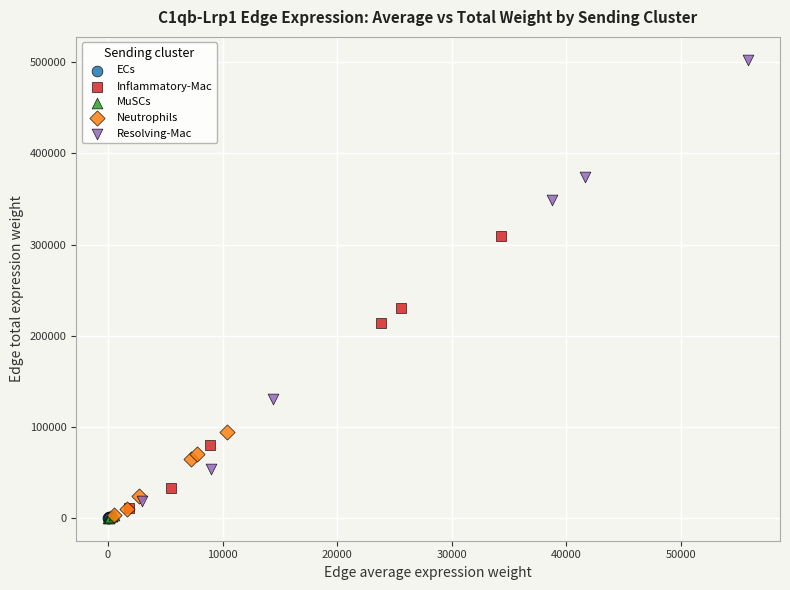

Which series contains the highest Y value?

Resolving-Mac